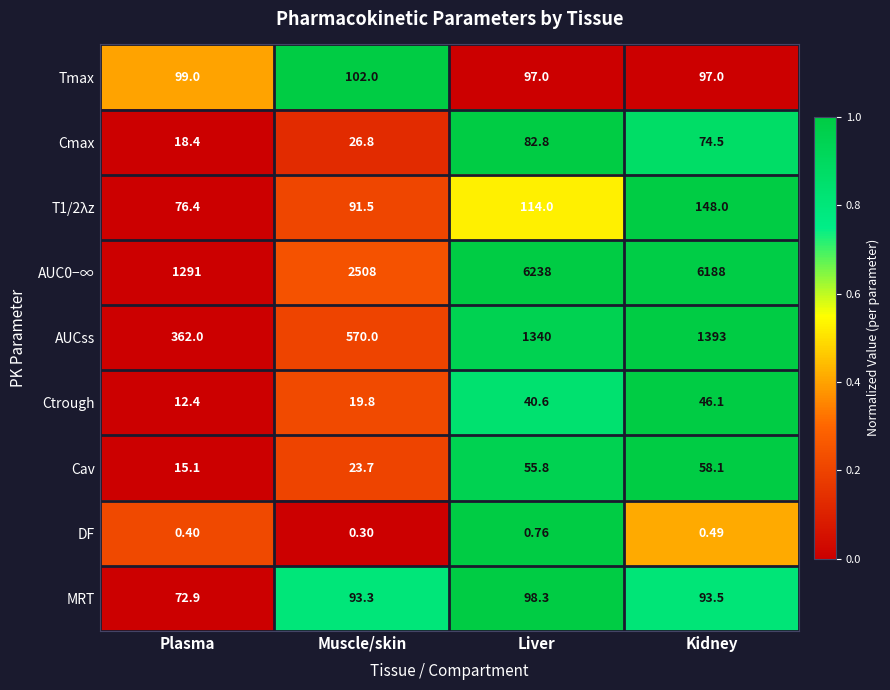

Which category has the lowest value across all series?

Muscle/skin